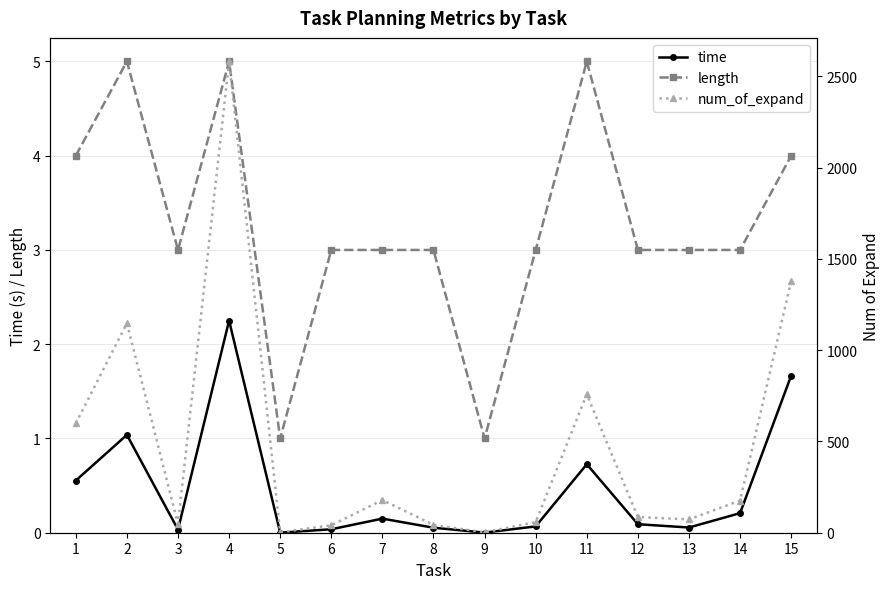

At 3, list the series in order from largest to smallest.

num_of_expand, length, time